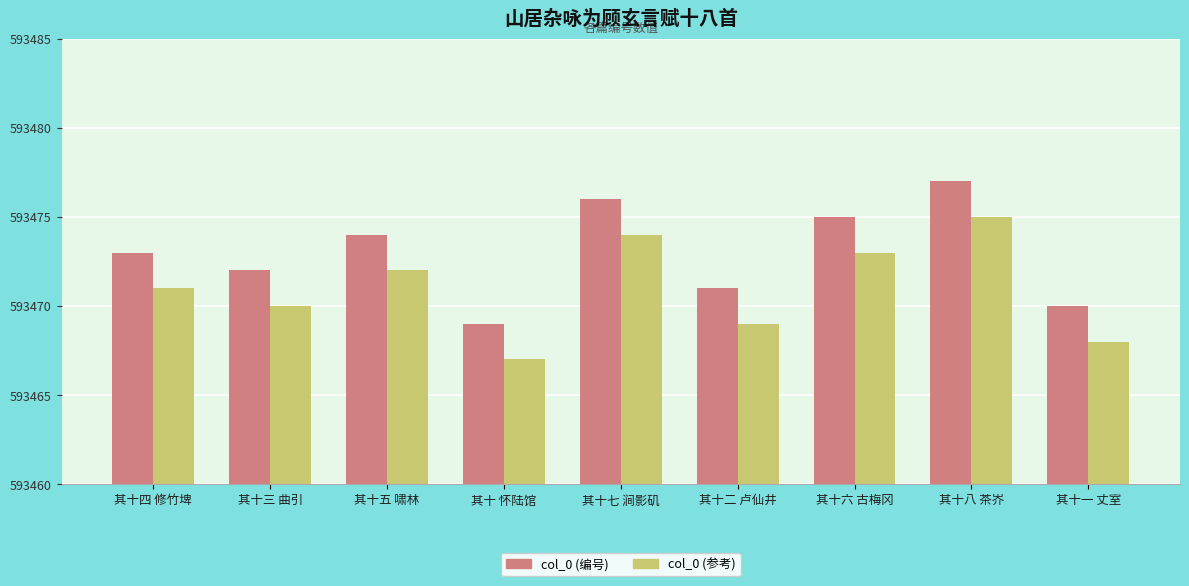

What is the difference between the maximum and minimum values in the col_0 (编号) series?

8